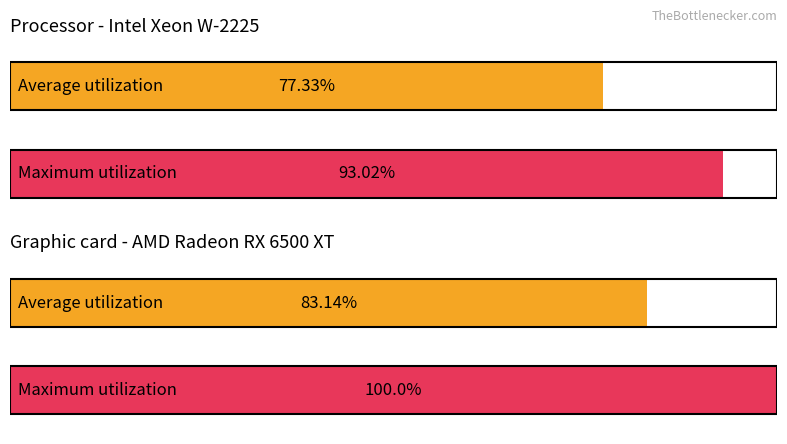

The Average utilization series shows 17210.6 at 4. True or false?

False